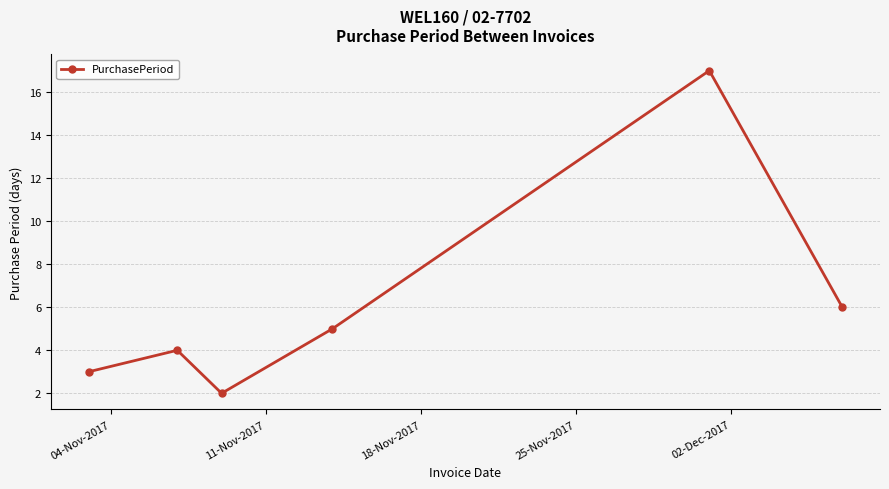

Reading left to right, what are all the values shown in this chart?

3	4	2	5	17	6